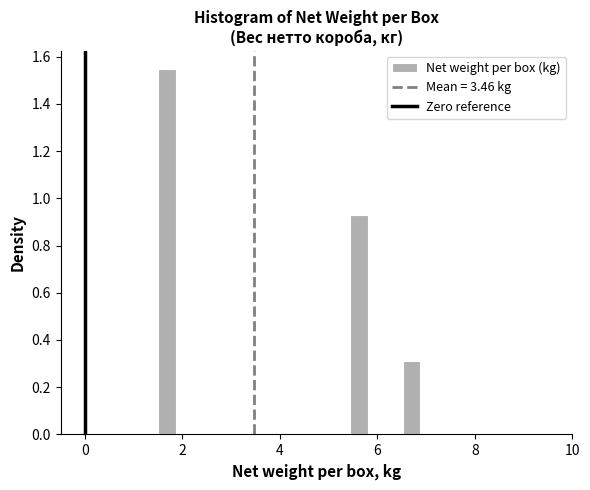

Around what value on the x-axis is the tallest bar? Give the approximate position of its centre, as read against the axis.

1.6